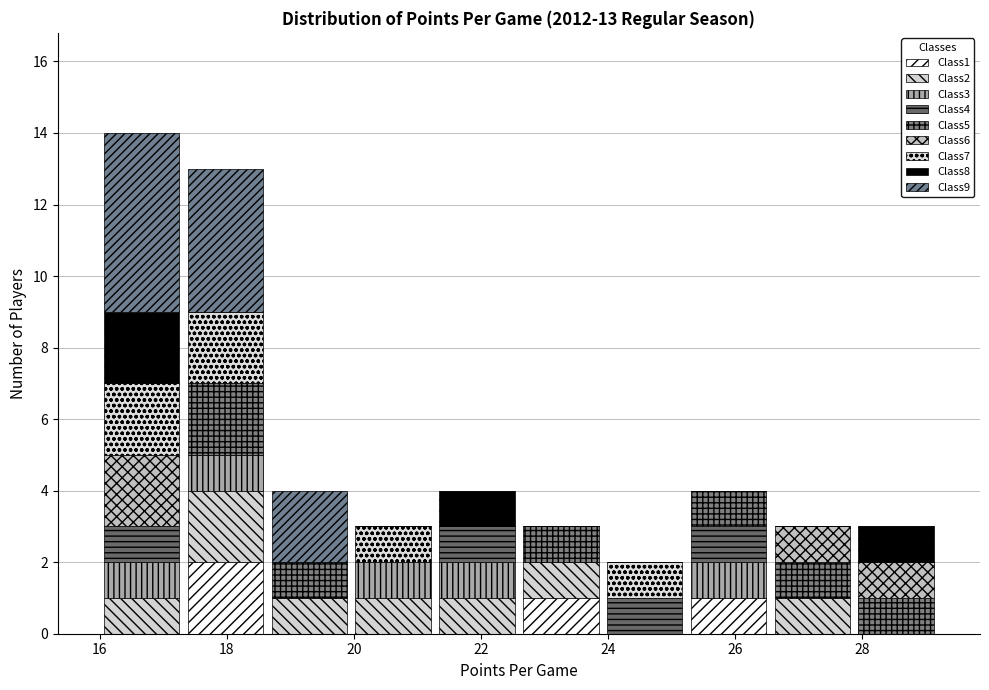

Reading left to right, list every stacked bar in this chart as the range it spans on the x-axis followed by its total height. Neither the bar edges nor the heights are printed on the chart, so give them approximately, as read against the axes.

16.00 to 17.32: 14
17.32 to 18.64: 13
18.64 to 19.96: 4
19.96 to 21.28: 3
21.28 to 22.60: 4
22.60 to 23.92: 3
23.92 to 25.24: 2
25.24 to 26.56: 4
26.56 to 27.88: 3
27.88 to 29.20: 3